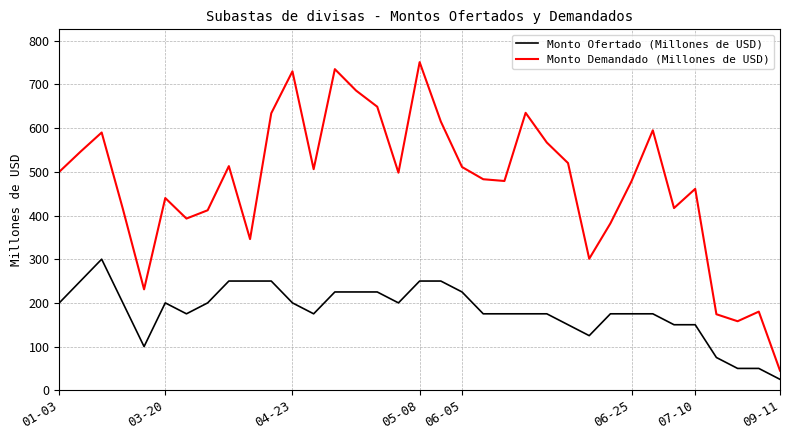

What is the difference between the second highest and second lowest values in the Monto Ofertado (Millones de USD) series?

200